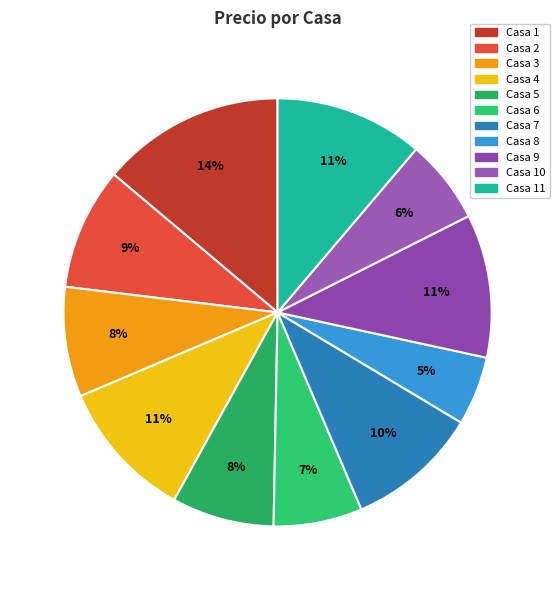

What portion of the pie excludes Casa 1?

86.1%